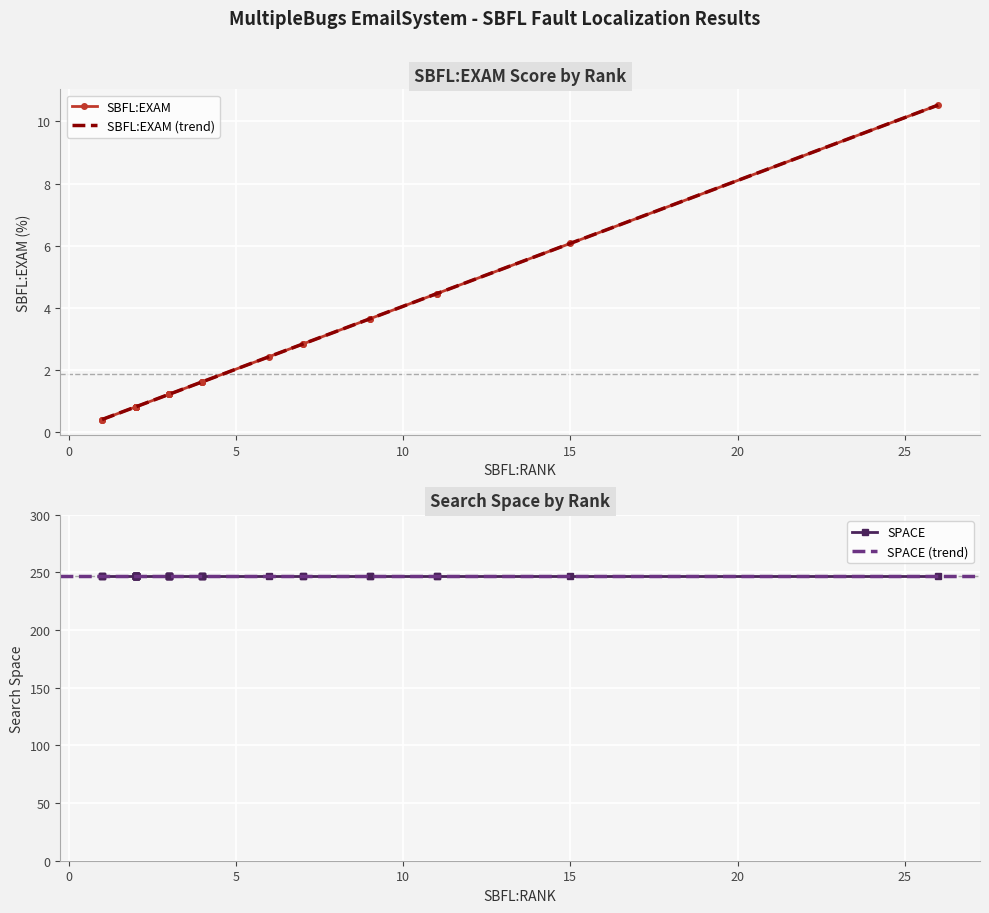

Is the value of SBFL:EXAM at 8 greater than the value of SPACE at 33?

No